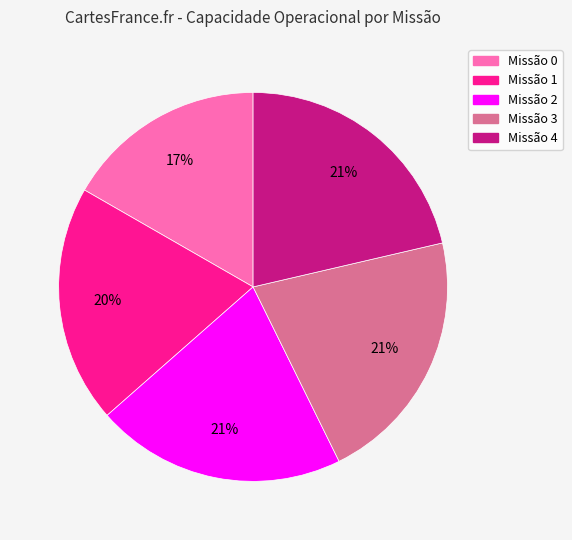

To the nearest percent, what is the average slice percentage?

20%